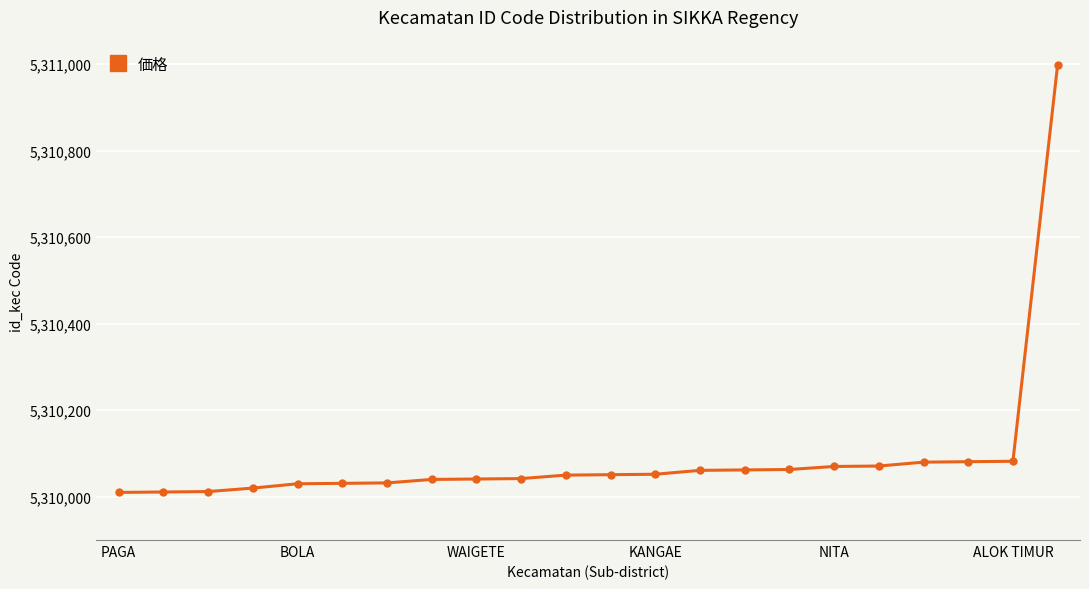

What is the maximum value shown in the chart?

5310999